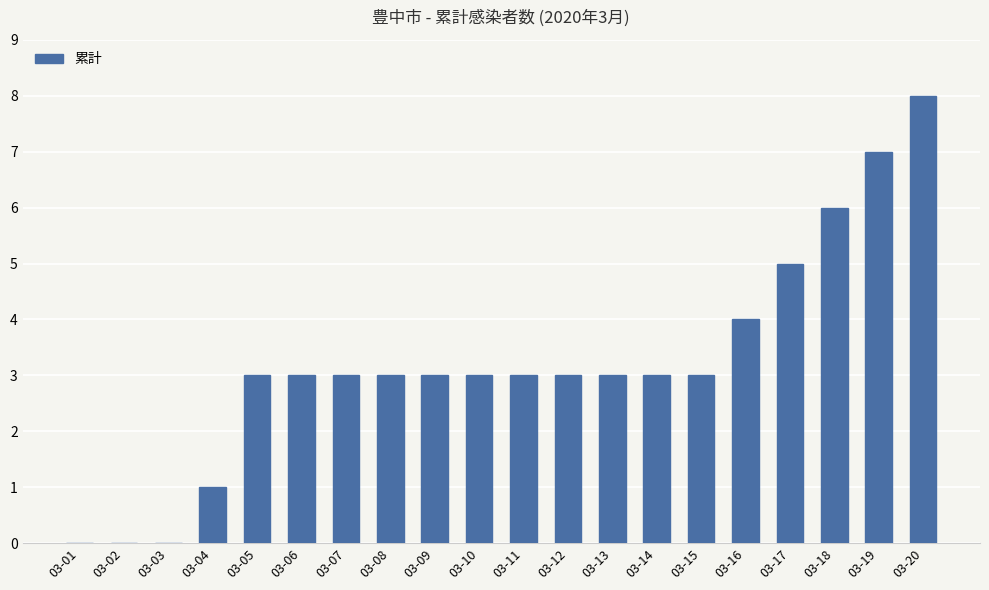

Is it true that the value at 03-17 is 5?

True